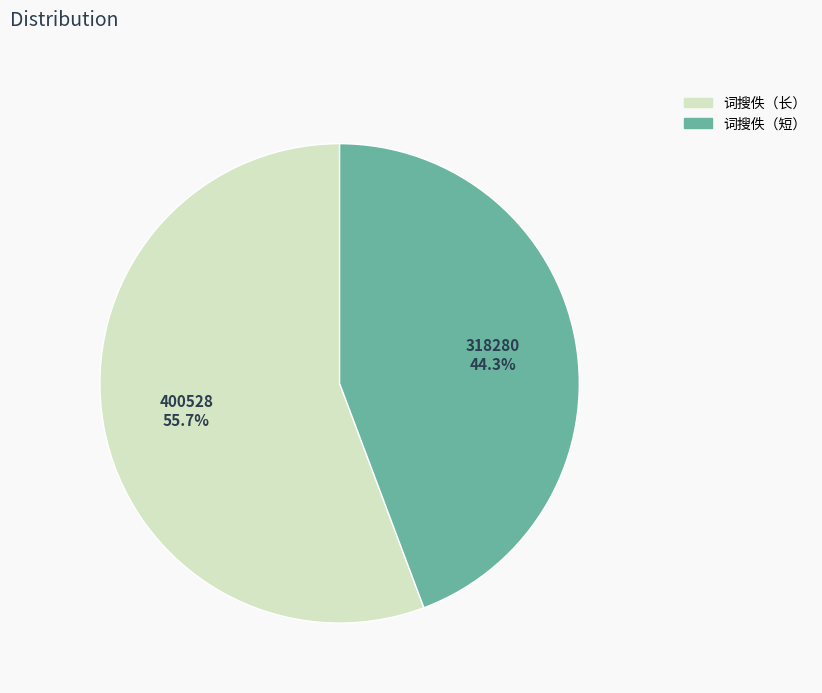

Is there a majority slice in this chart?

Yes